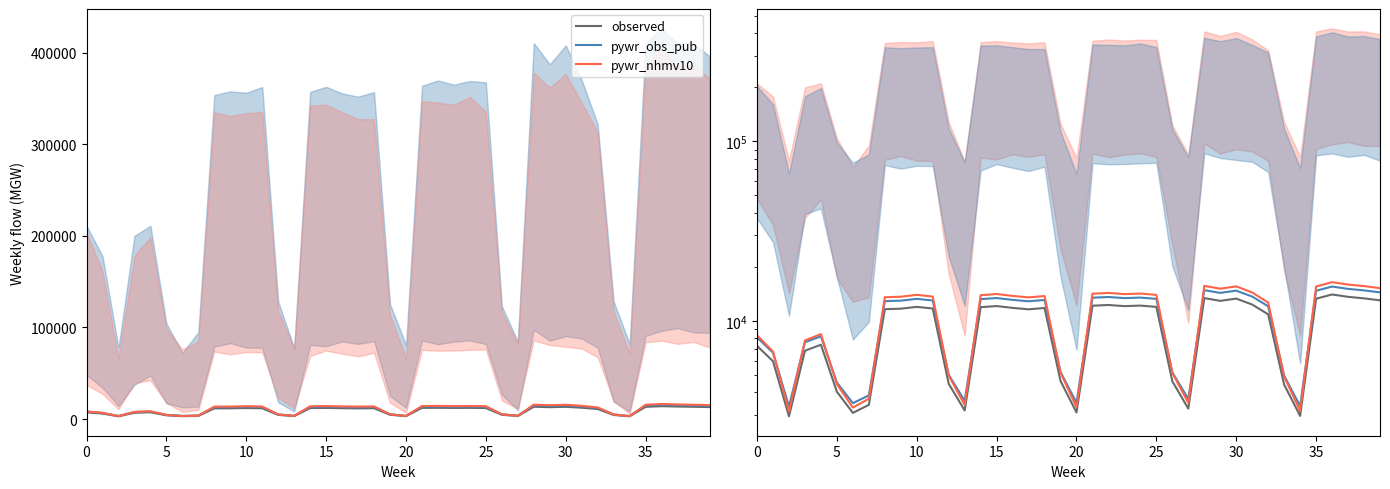

Between 28 and 33, which series saw the biggest shift?

pywr_nhmv10